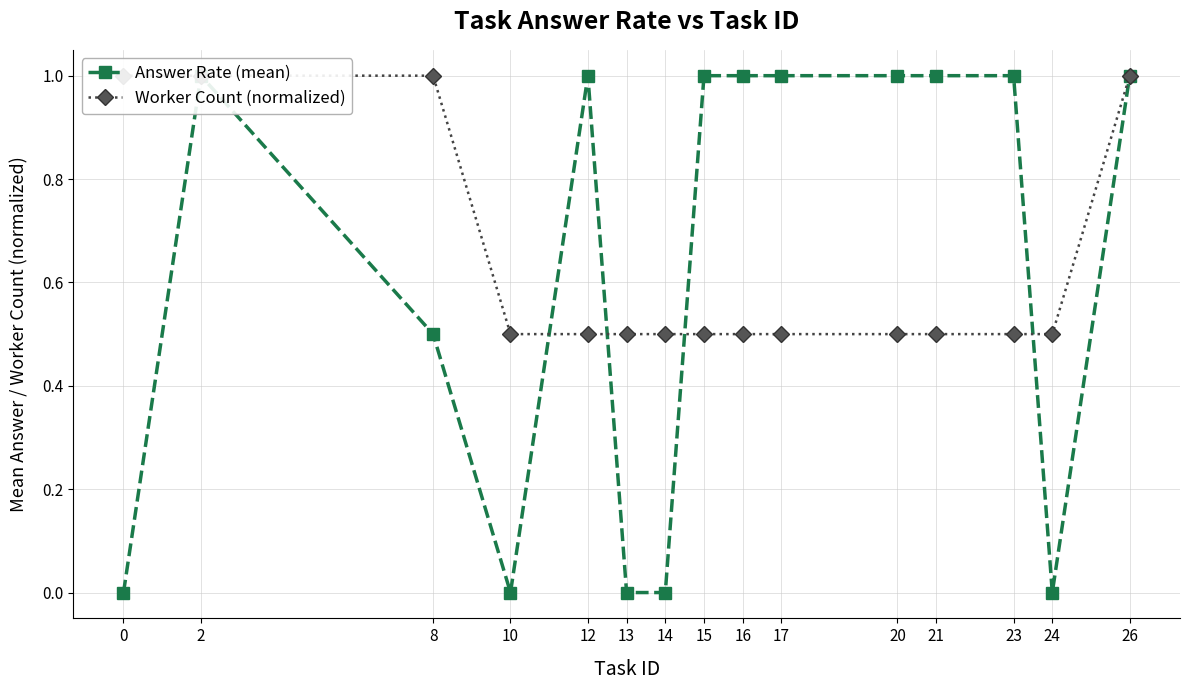

What is the difference between the Answer Rate (mean) values at 24 and 20?

1.0